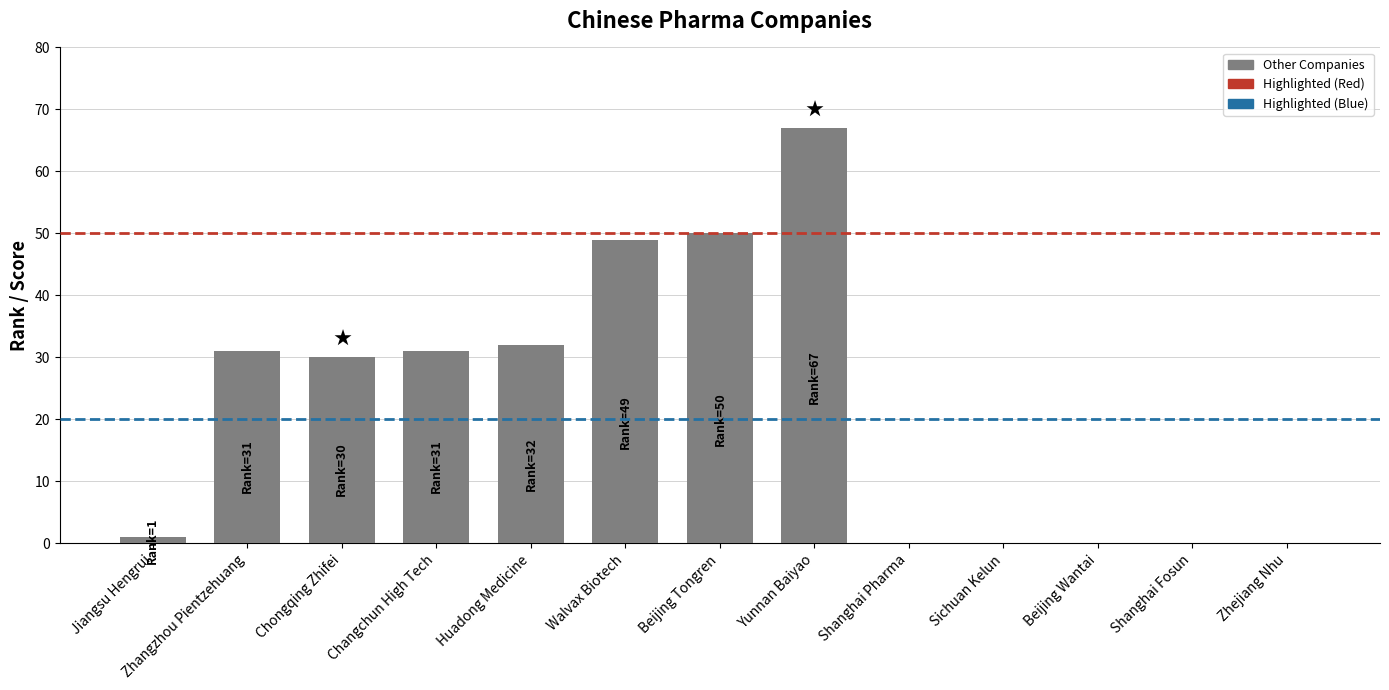

Reading left to right, transcribe all the data shown in this chart.

1	31	30	31	32	49	50	67	0	0	0	0	0